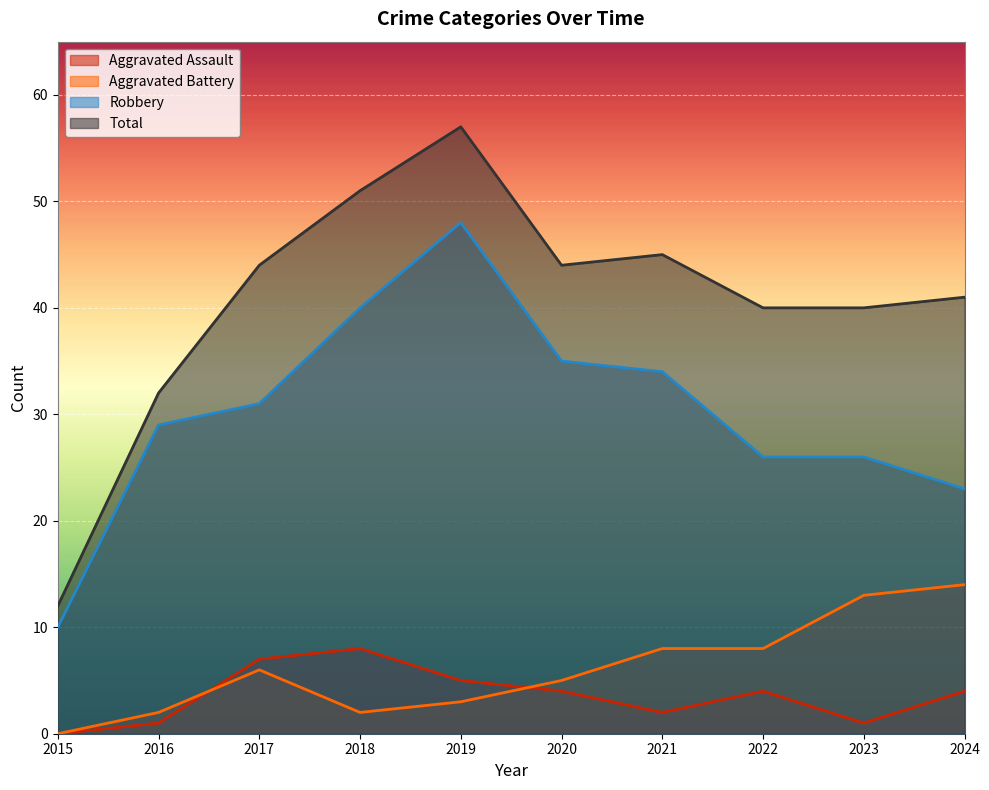

The value of Aggravated Assault at 2016 is 1. True or false?

False